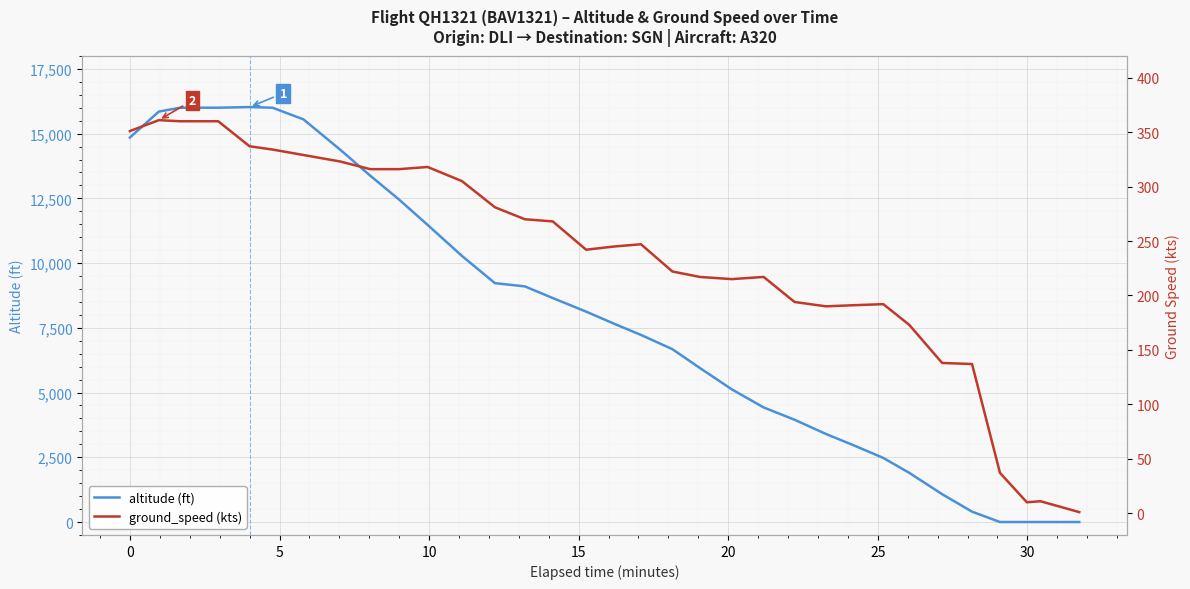

What is the maximum value for altitude (ft)?

16025